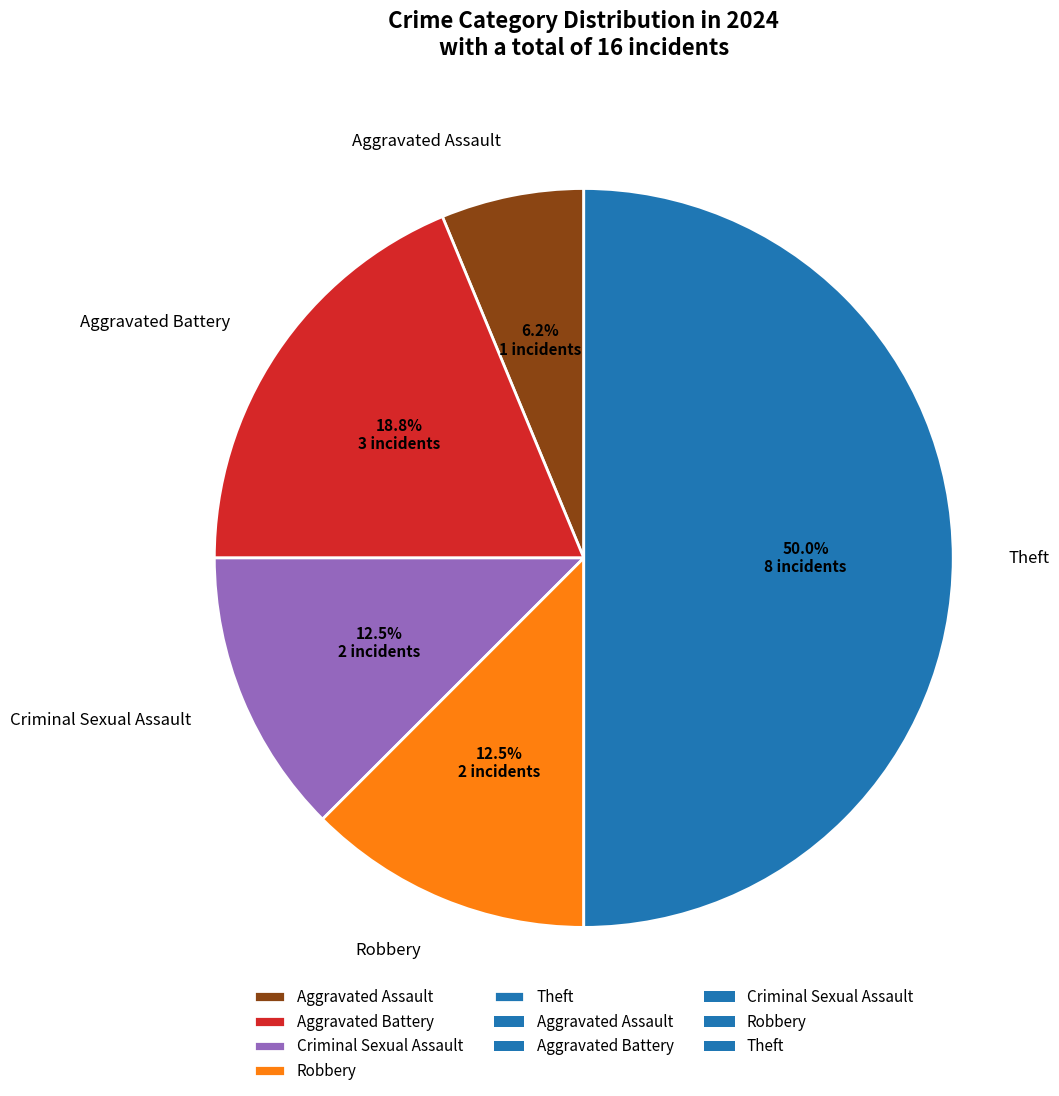

Which slice is the smallest?

Aggravated Assault